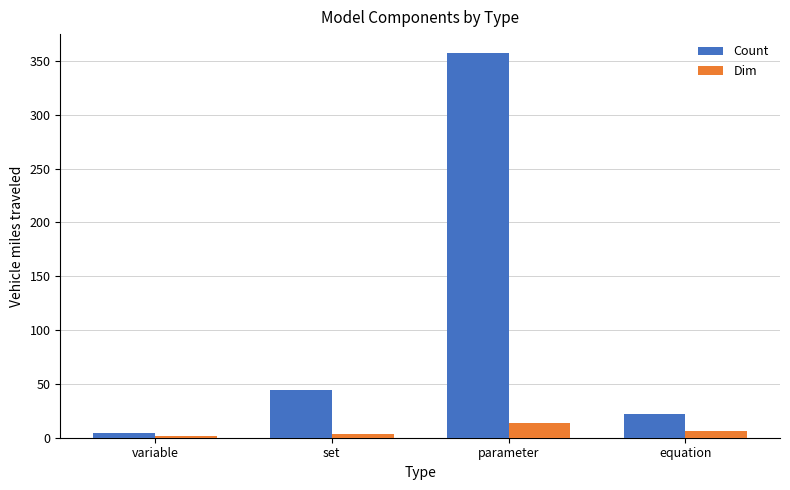

What is the minimum value for Dim?

2